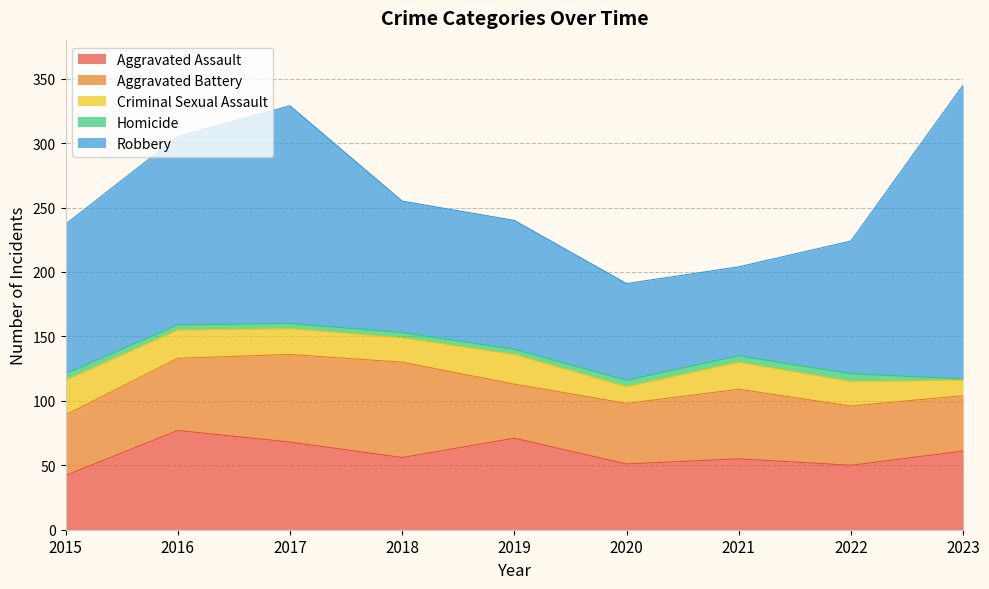

Which has a higher value, 2023 or 2016?

2016